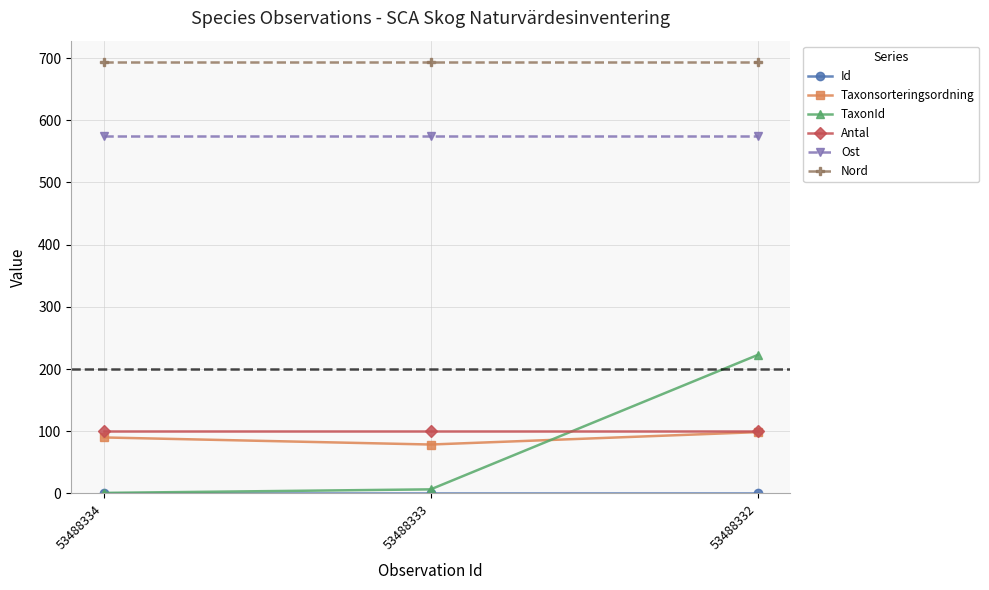

The value of Antal at 53488333 is 100.0. True or false?

True